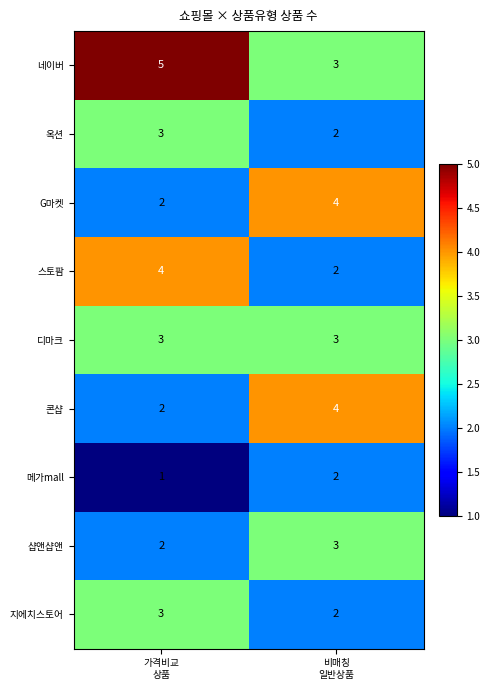

What is the average value of the G마켓 series?

3